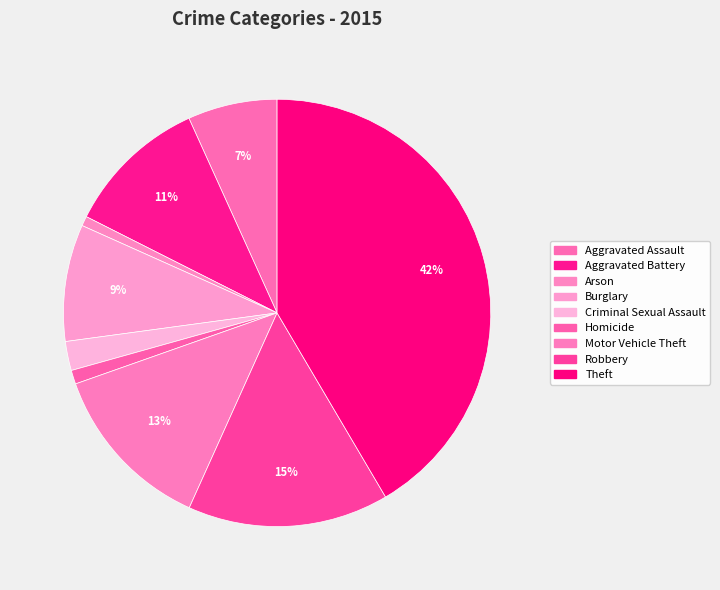

How many segments does this pie chart have?

9